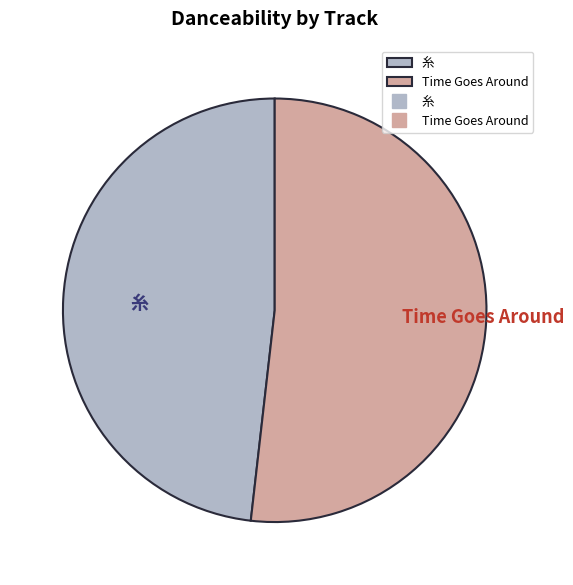

Rank the categories by value from lowest to highest.

糸, Time Goes Around